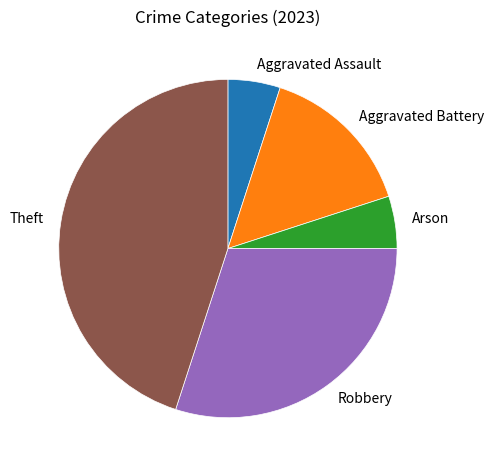

Does any single category account for the majority?

No